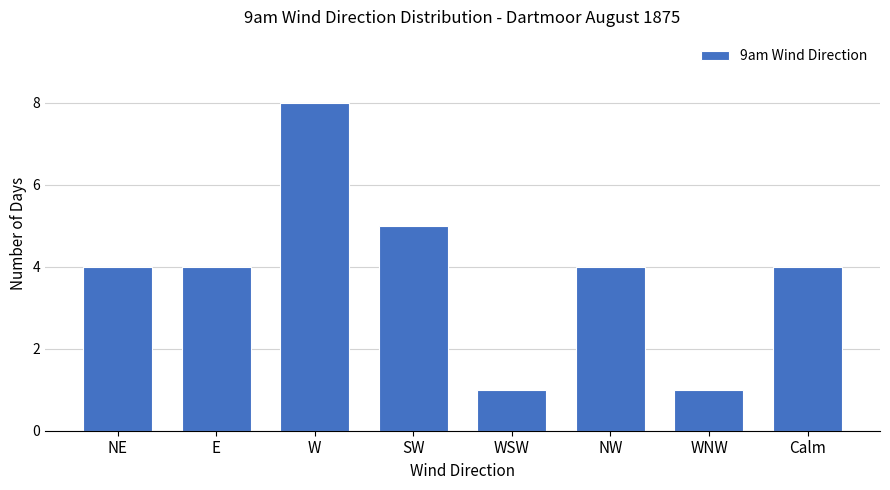

Reading right to left, transcribe all the data shown in this chart.

Calm=4	WNW=1	NW=4	WSW=1	SW=5	W=8	E=4	NE=4